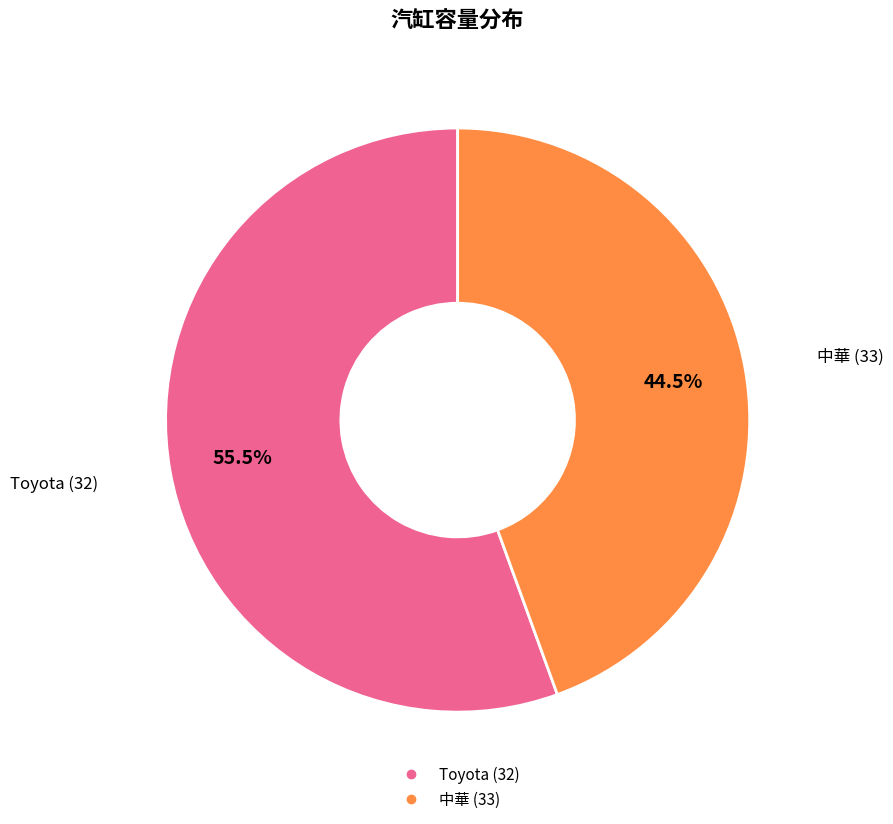

How many slices are in this pie chart?

2